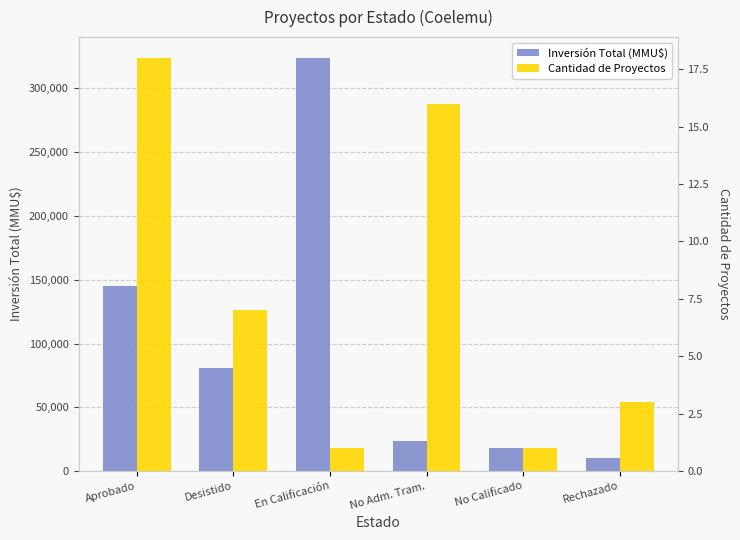

At which label does Inversión Total (MMU$) reach its peak?

En Calificación